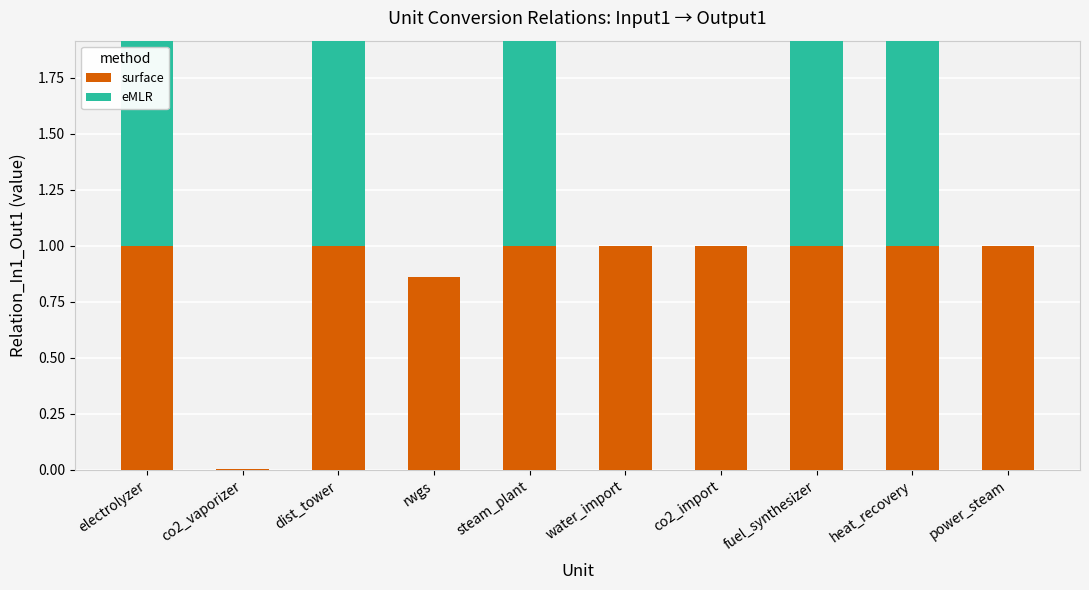

Which series changed the most between co2_vaporizer and power_steam?

surface